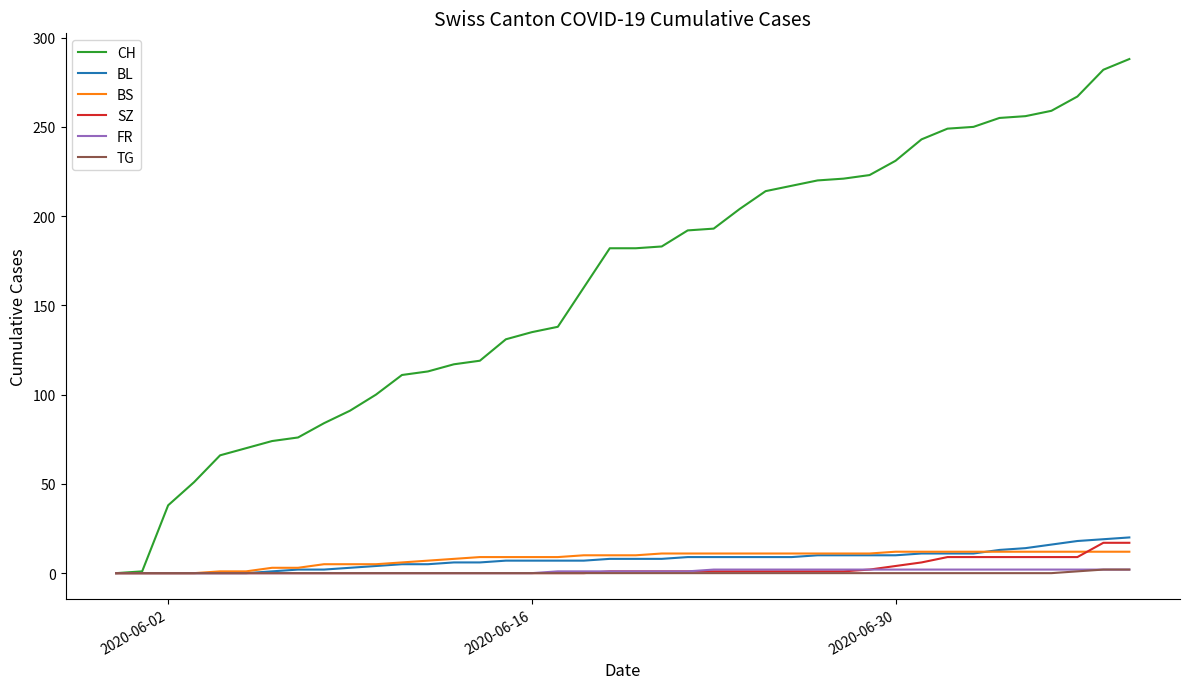

Which series has the largest total across all categories?

CH